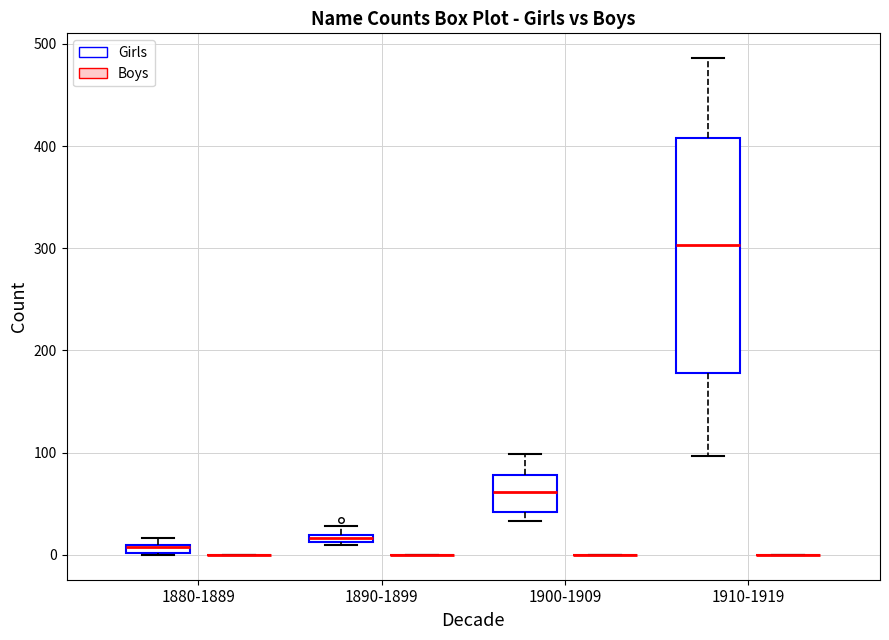

Comparing the boxes themselves (not the whiskers), which one is the tallest?

1910-1919 (Girls)